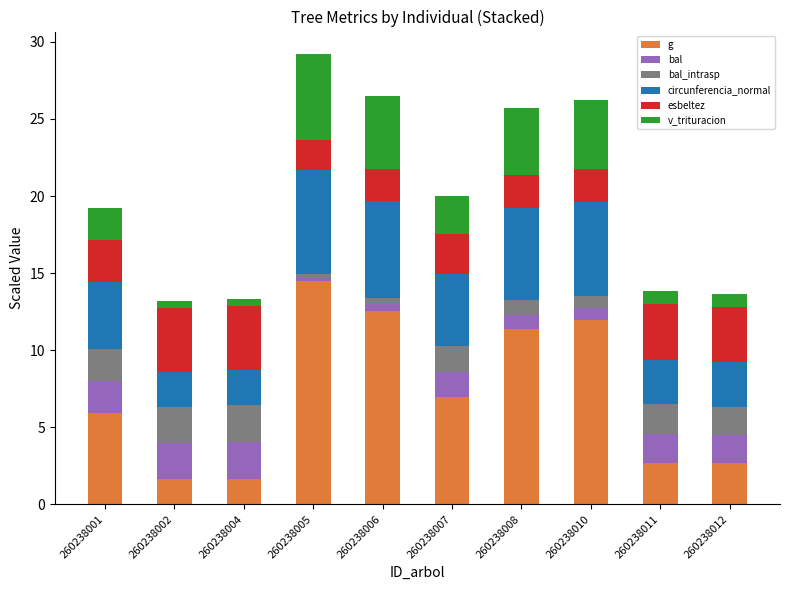

Which series changed the most between 260238010 and 260238012?

g